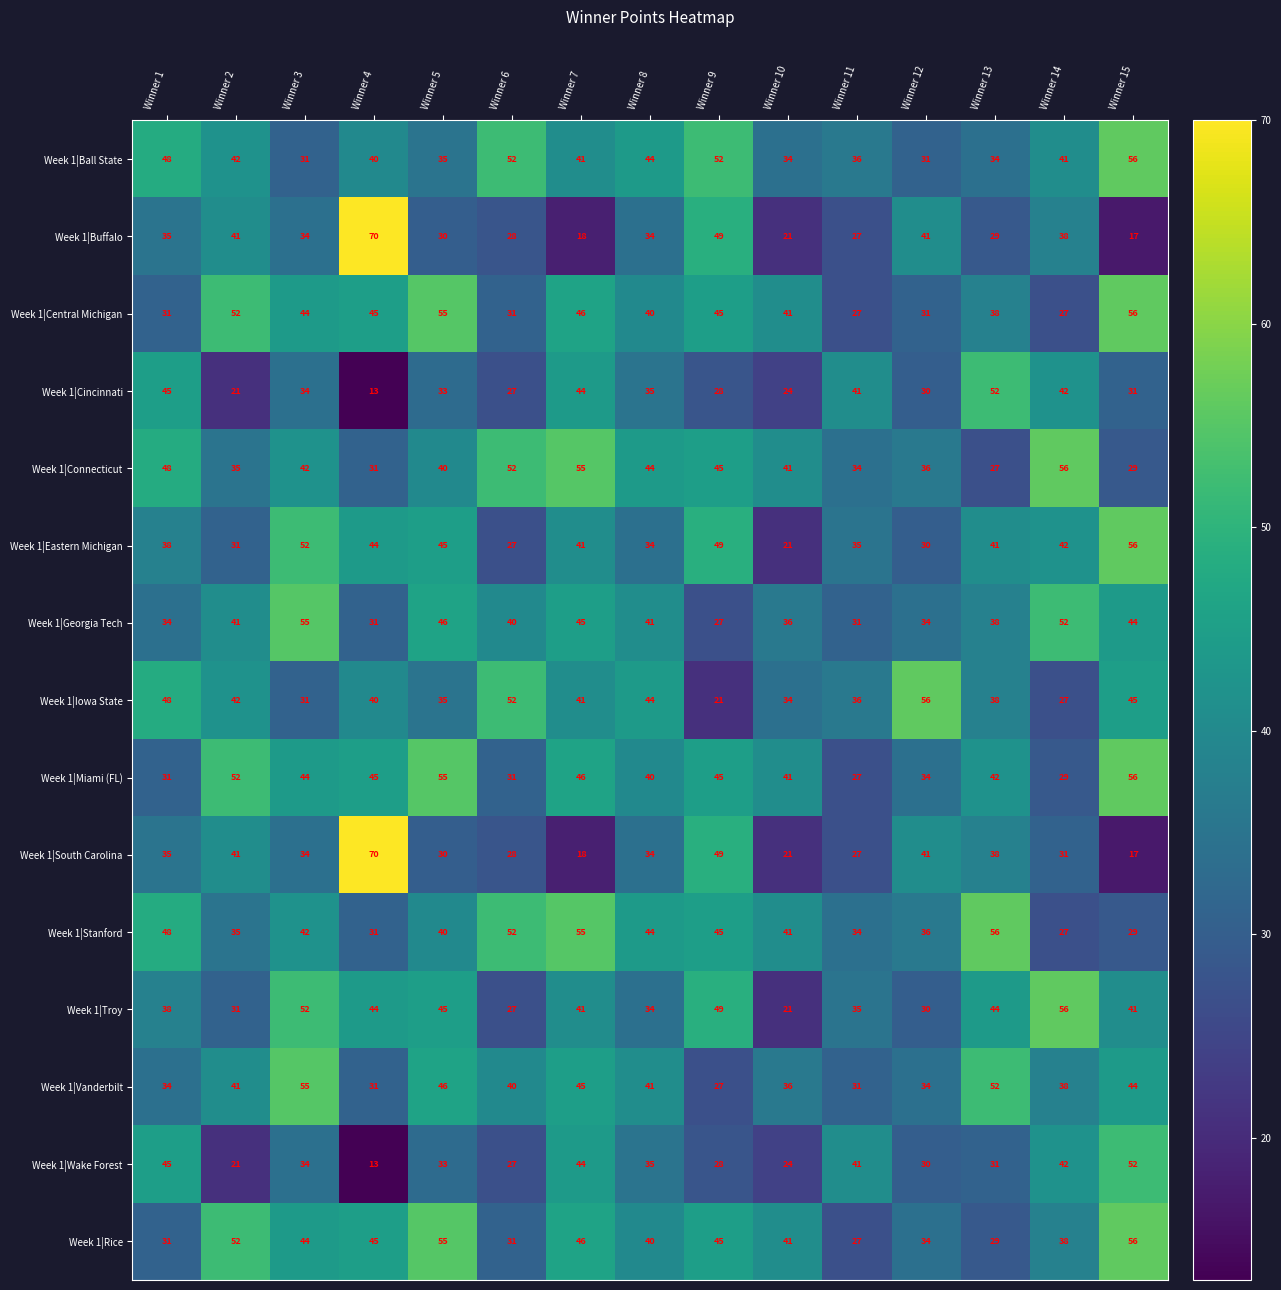

The value of Week 1|Buffalo at Winner 1 is 35. True or false?

True